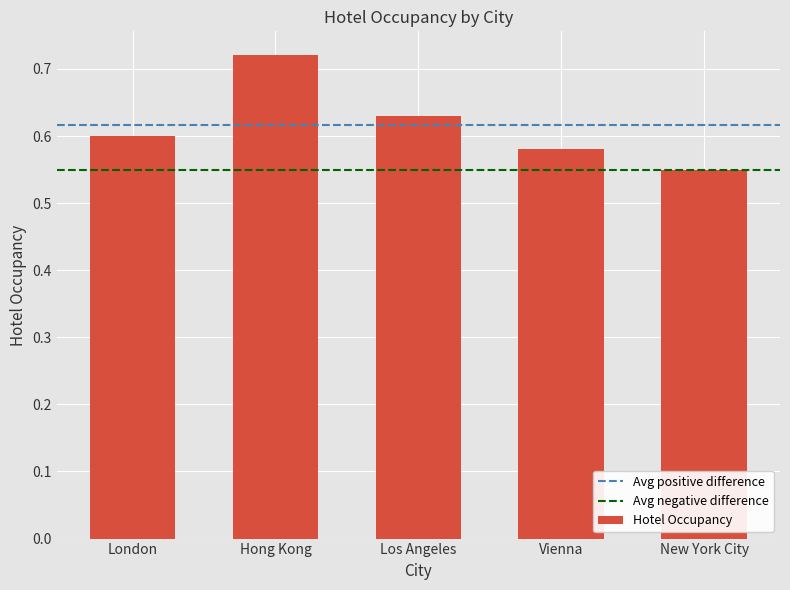

The chart shows a value of 0.6 at New York City. True or false?

True